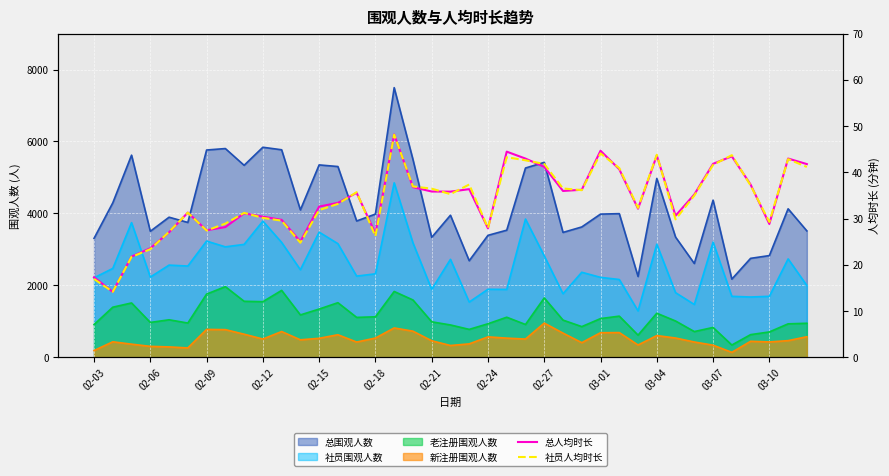

The 社员人均时长 series shows 17.9 at 02-24. True or false?

False